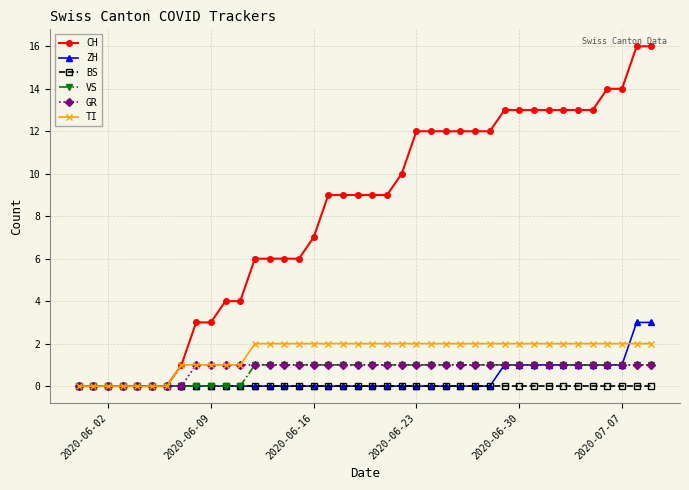

Which series has the widest spread of values?

CH